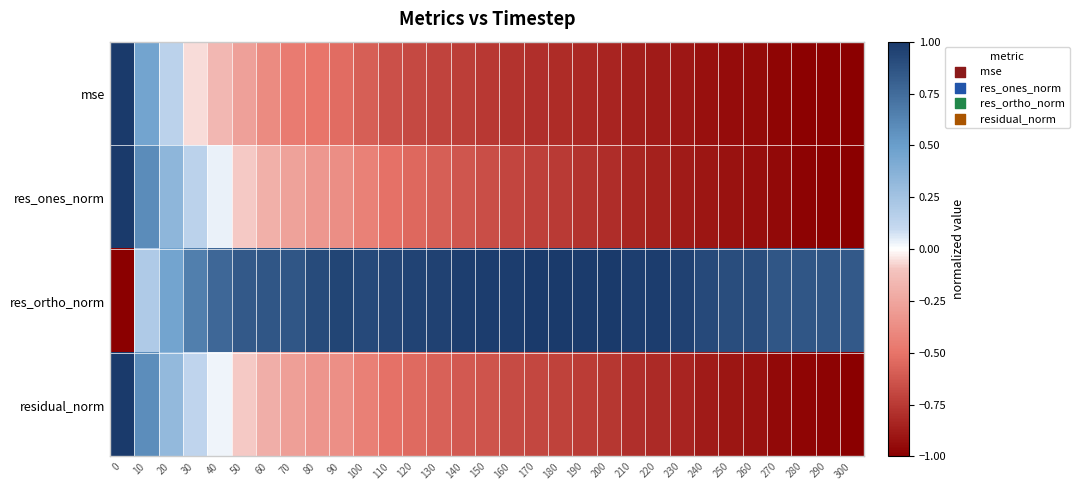

Reading right to left, transcribe all the data shown in this chart.

mse: 300=-1.0	290=-1.0	280=-1.0	270=-1.0	260=-0.9	250=-0.9	240=-0.9	230=-0.9	220=-0.9	210=-0.9	200=-0.8	190=-0.8	180=-0.8	170=-0.8	160=-0.8	150=-0.8	140=-0.7	130=-0.7	120=-0.7	110=-0.7	100=-0.6	90=-0.5	80=-0.5	70=-0.5	60=-0.4	50=-0.3	40=-0.2	30=-0.1	20=0.1	10=0.5	0=1.0
res_ones_norm: 300=-1.0	290=-1.0	280=-1.0	270=-1.0	260=-0.9	250=-0.9	240=-0.9	230=-0.9	220=-0.9	210=-0.8	200=-0.8	190=-0.8	180=-0.7	170=-0.7	160=-0.7	150=-0.7	140=-0.6	130=-0.6	120=-0.6	110=-0.5	100=-0.4	90=-0.4	80=-0.3	70=-0.3	60=-0.2	50=-0.1	40=0.0	30=0.1	20=0.3	10=0.6	0=1.0
res_ortho_norm: 300=0.8	290=0.9	280=0.9	270=0.9	260=0.9	250=0.9	240=0.9	230=1.0	220=1.0	210=1.0	200=1.0	190=1.0	180=1.0	170=1.0	160=1.0	150=1.0	140=1.0	130=1.0	120=0.9	110=0.9	100=0.9	90=0.9	80=0.9	70=0.9	60=0.9	50=0.8	40=0.8	30=0.7	20=0.5	10=0.2	0=-1.0
residual_norm: 300=-1.0	290=-1.0	280=-1.0	270=-1.0	260=-0.9	250=-0.9	240=-0.9	230=-0.8	220=-0.8	210=-0.8	200=-0.8	190=-0.7	180=-0.7	170=-0.7	160=-0.7	150=-0.6	140=-0.6	130=-0.6	120=-0.5	110=-0.5	100=-0.4	90=-0.4	80=-0.3	70=-0.3	60=-0.2	50=-0.1	40=0.0	30=0.1	20=0.3	10=0.6	0=1.0